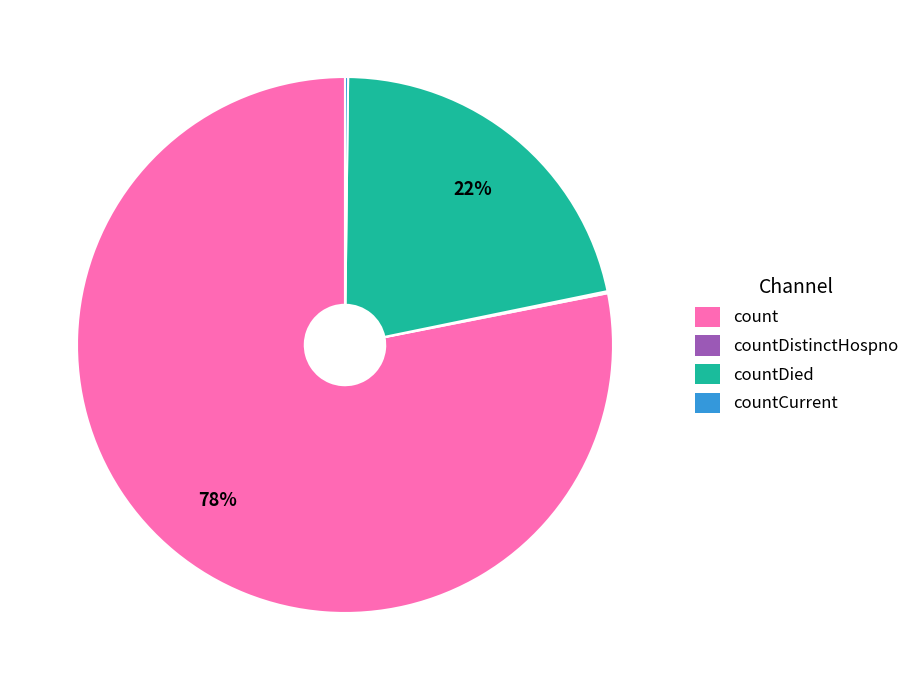

Is there any slice that represents more than half of the pie?

Yes